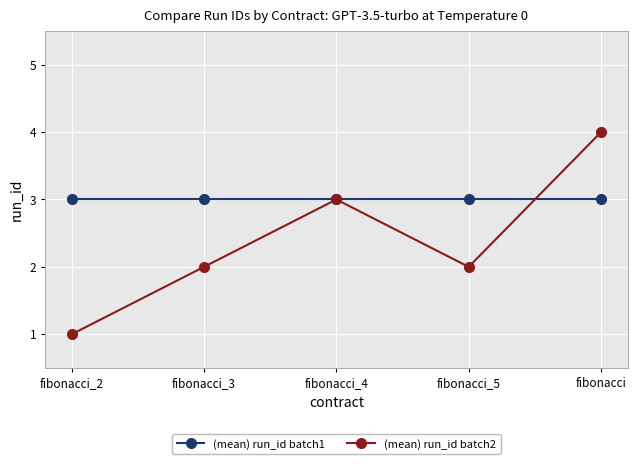

Which series ends up on top after the final intersection of (mean) run_id batch2 and (mean) run_id batch1?

(mean) run_id batch2